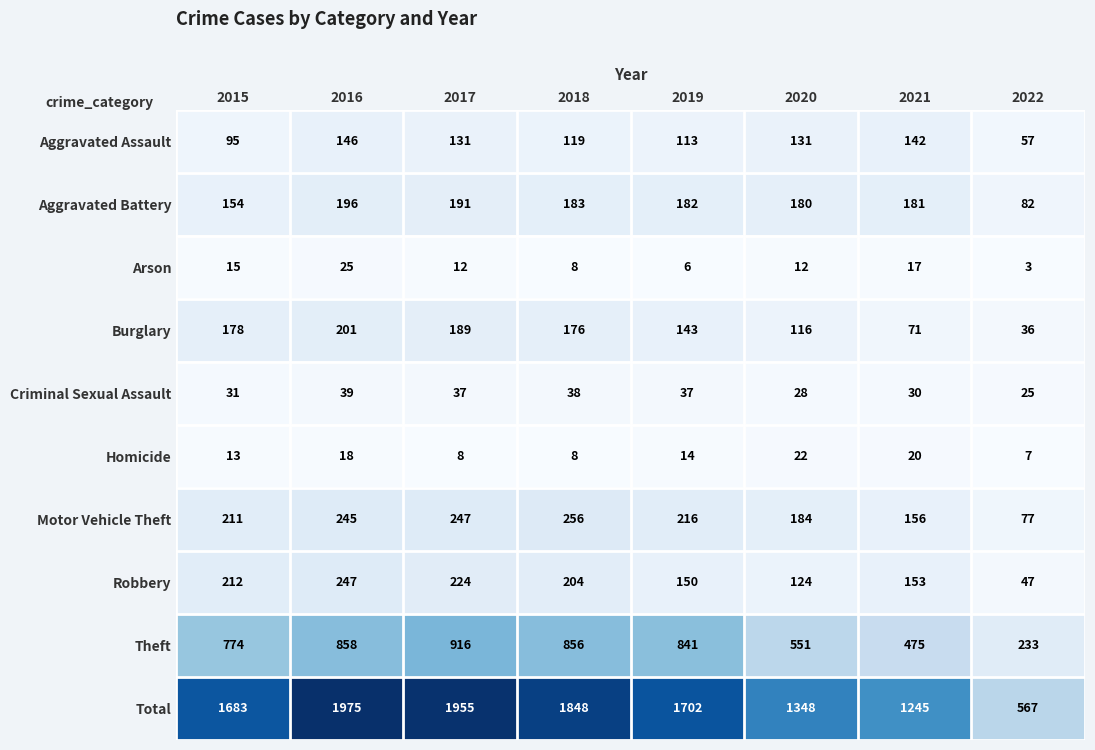

Count the number of data series in this chart.

10